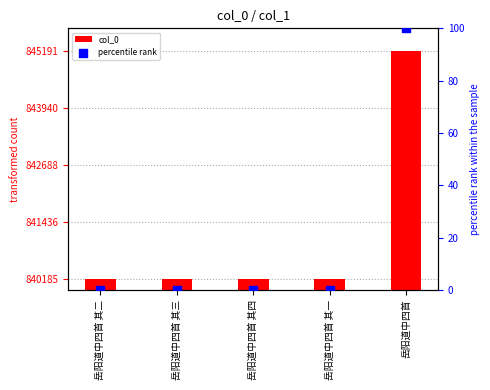

Is the value of col_0 at 岳阳道中四首 其二 greater than the value of percentile rank at 岳阳道中四首 其三?

Yes